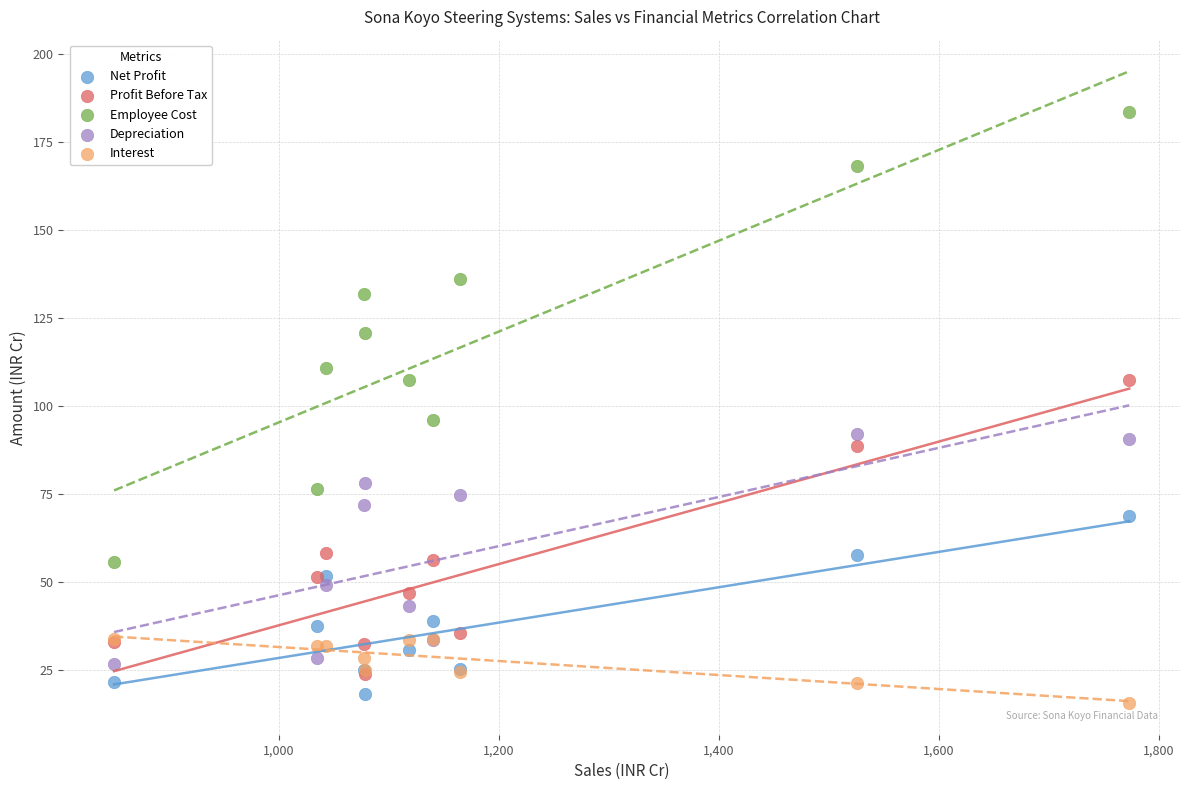

Across all series, what Y value is closest to 99?

96.1